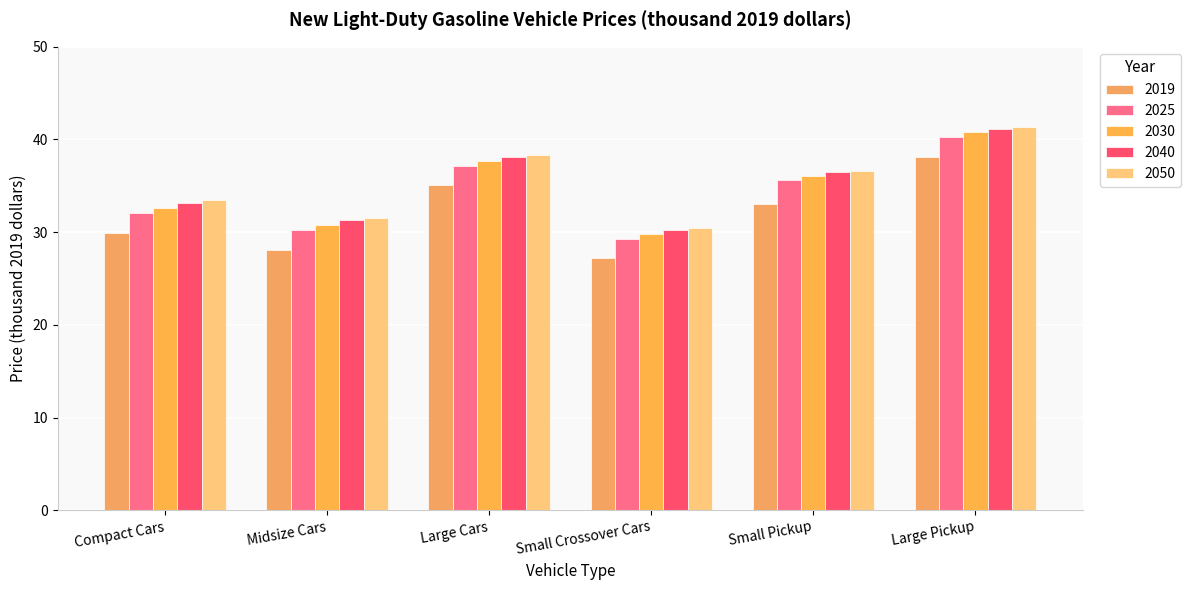

What is the difference between the second highest and minimum values in the 2025 series?

7.9